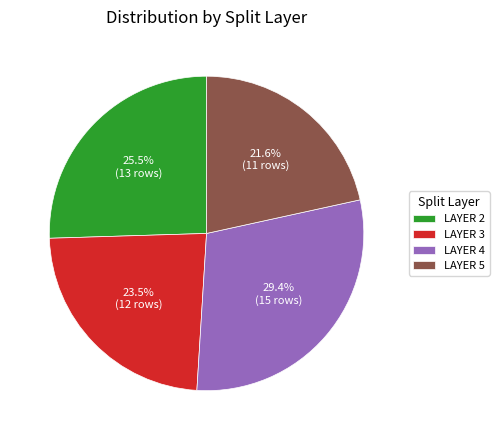

What is the largest slice in the pie chart?

LAYER 4